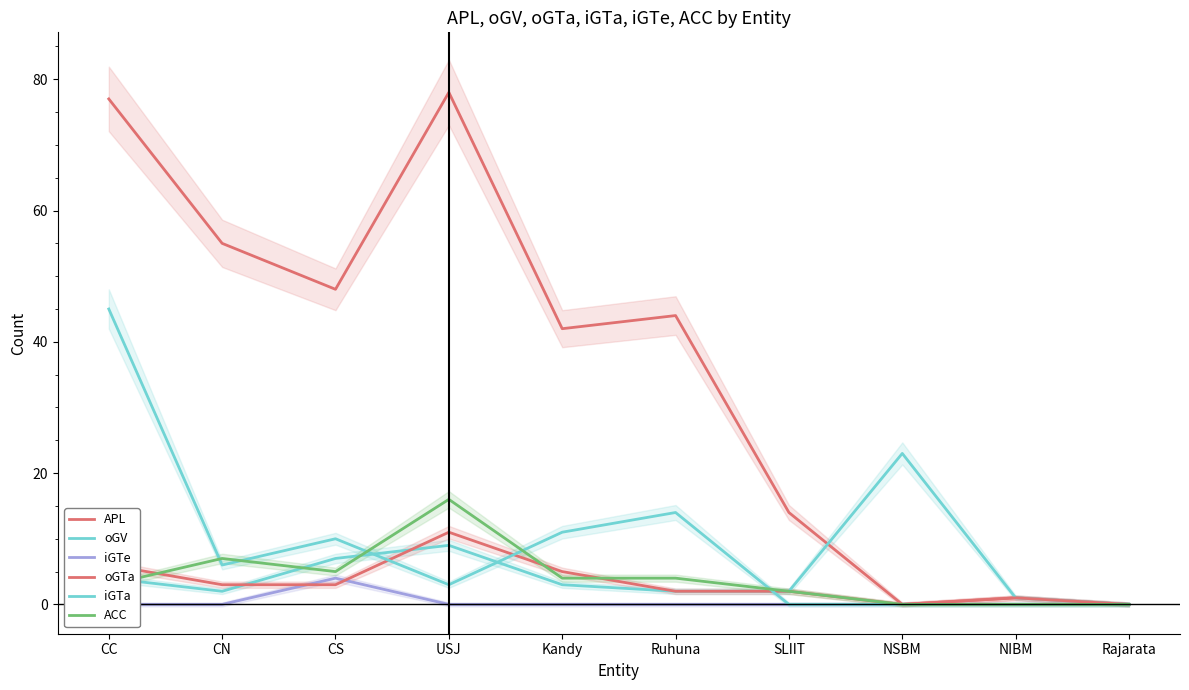

What is the label of the 2nd point from the left?

CN